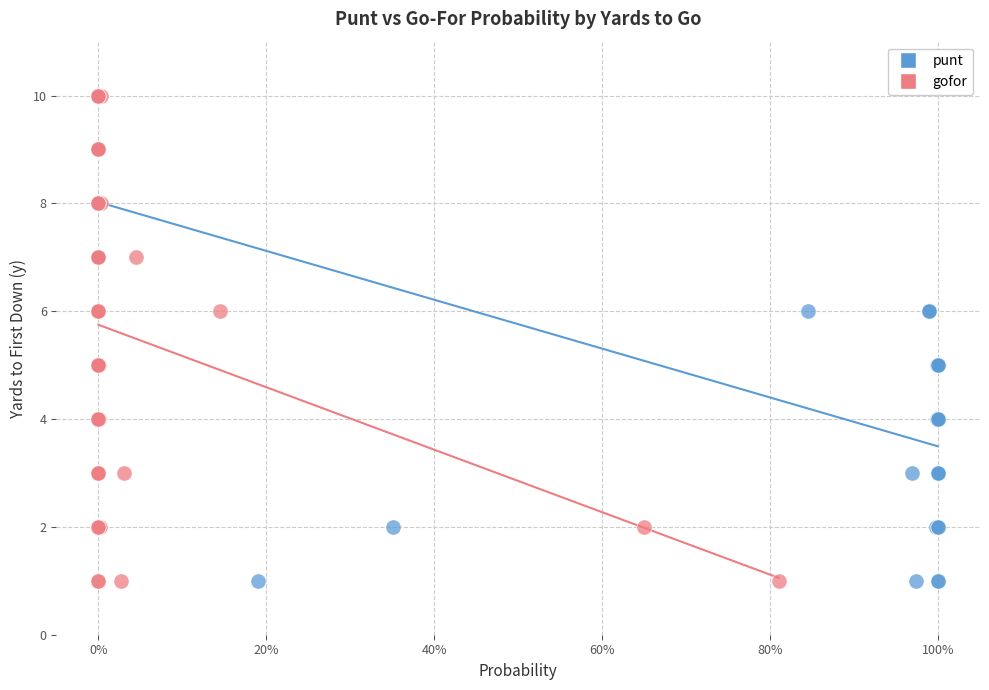

What are all the series names shown in the legend?

punt, gofor